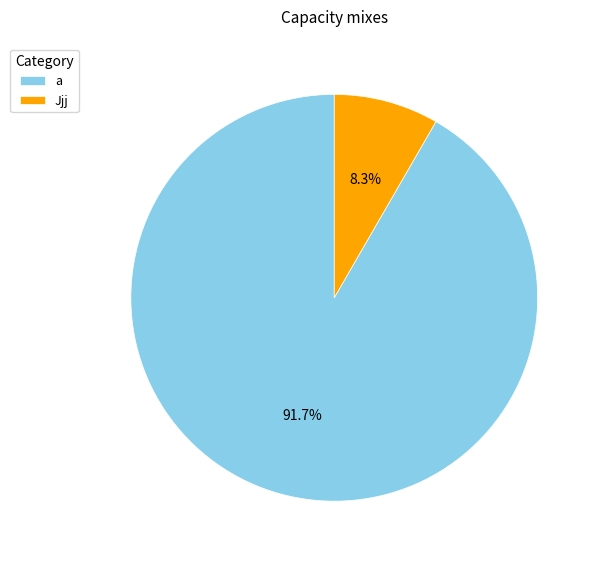

What is the smallest slice in the pie chart?

Jjj